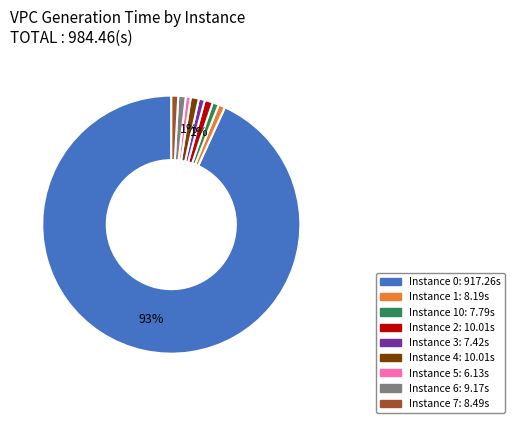

To the nearest percent, what is the average slice percentage?

11%